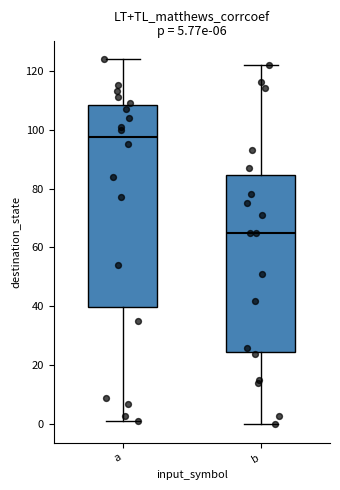

Which box is the tallest, from its lower edge to its upper edge?

a